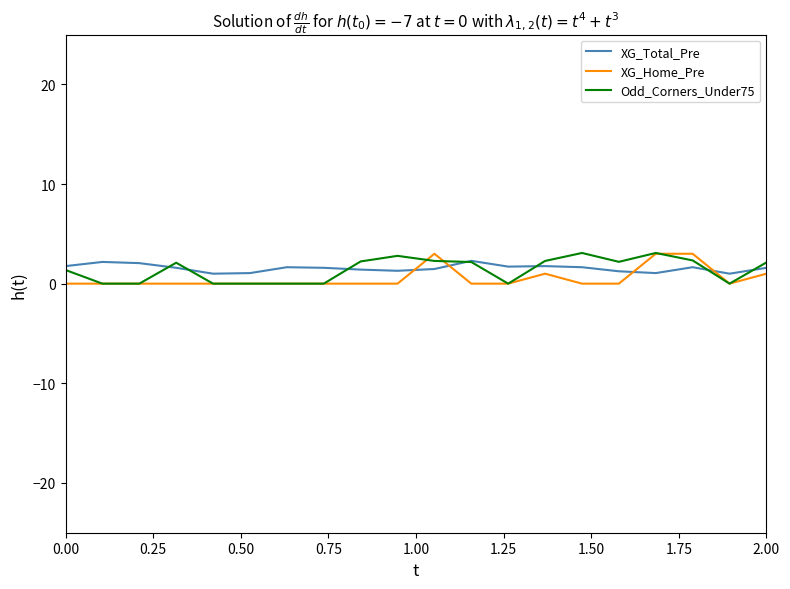

True or false: XG_Home_Pre and XG_Total_Pre intersect in this chart.

True